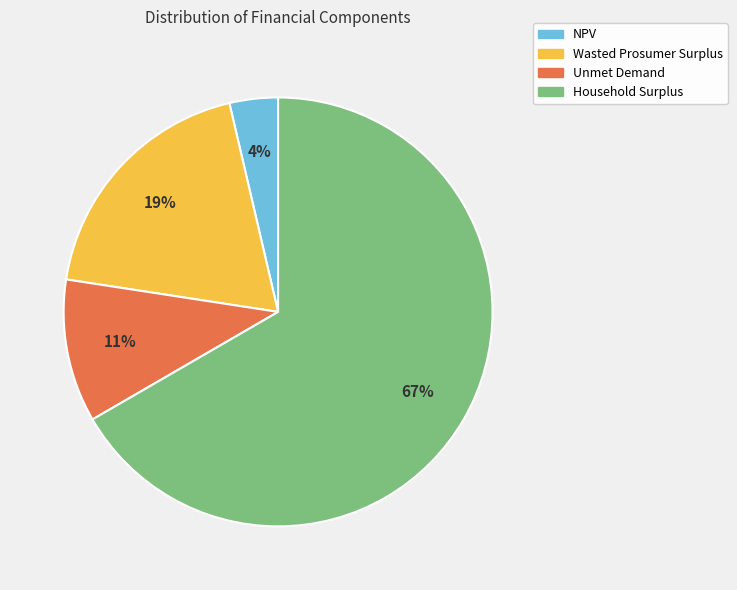

The Wasted Prosumer Surplus slice represents 19% of the pie. True or false?

True